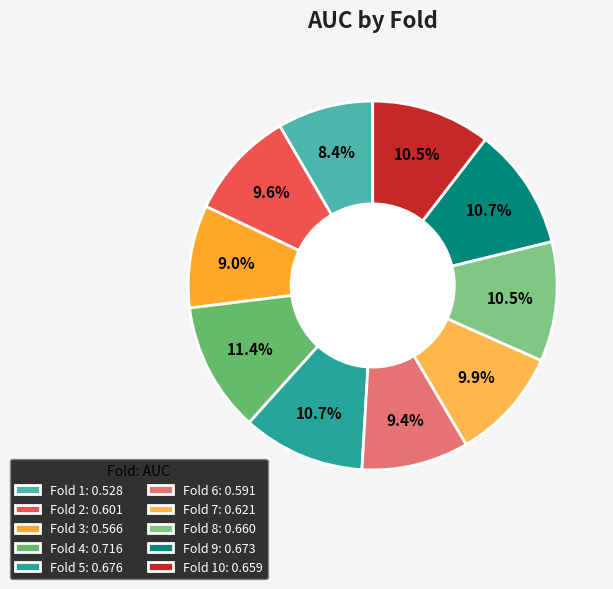

Rank the categories by value from lowest to highest.

Fold 1, Fold 3, Fold 6, Fold 2, Fold 7, Fold 10, Fold 8, Fold 9, Fold 5, Fold 4